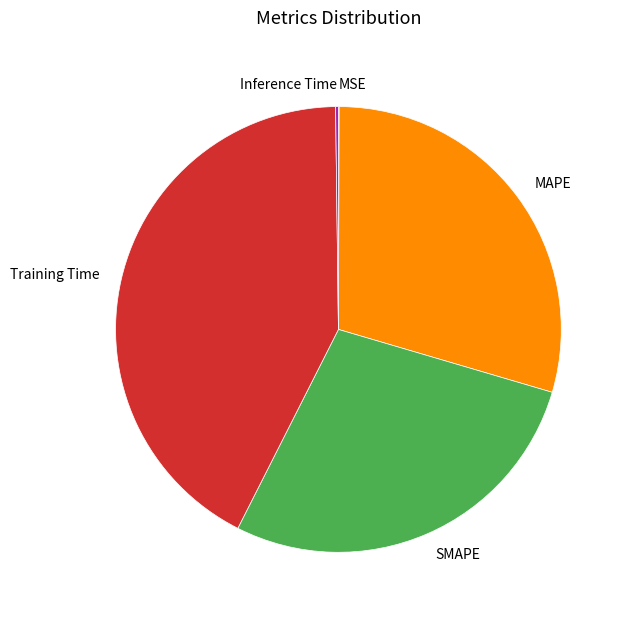

Which slice is the largest?

Training Time